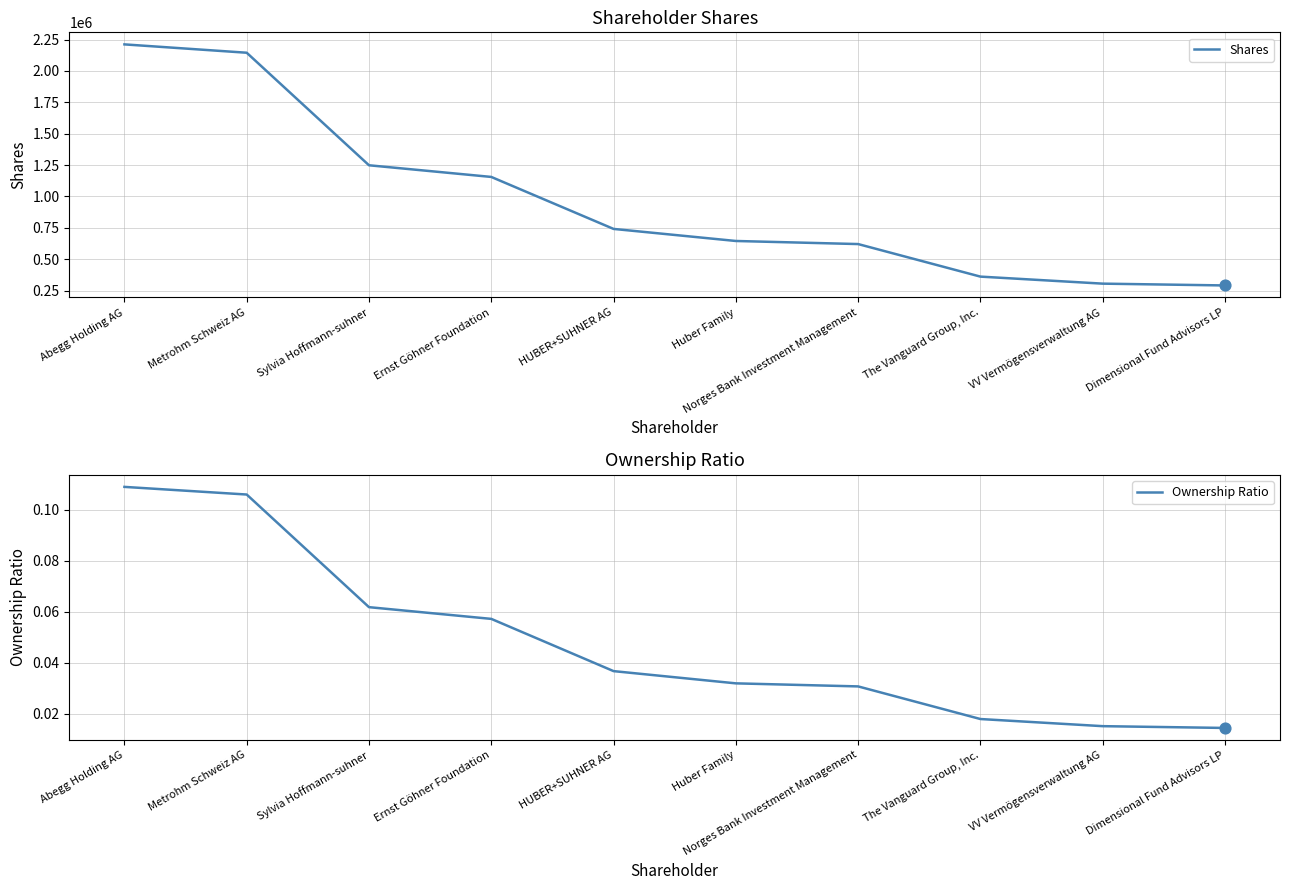

Which series reaches the maximum Y coordinate?

Shares